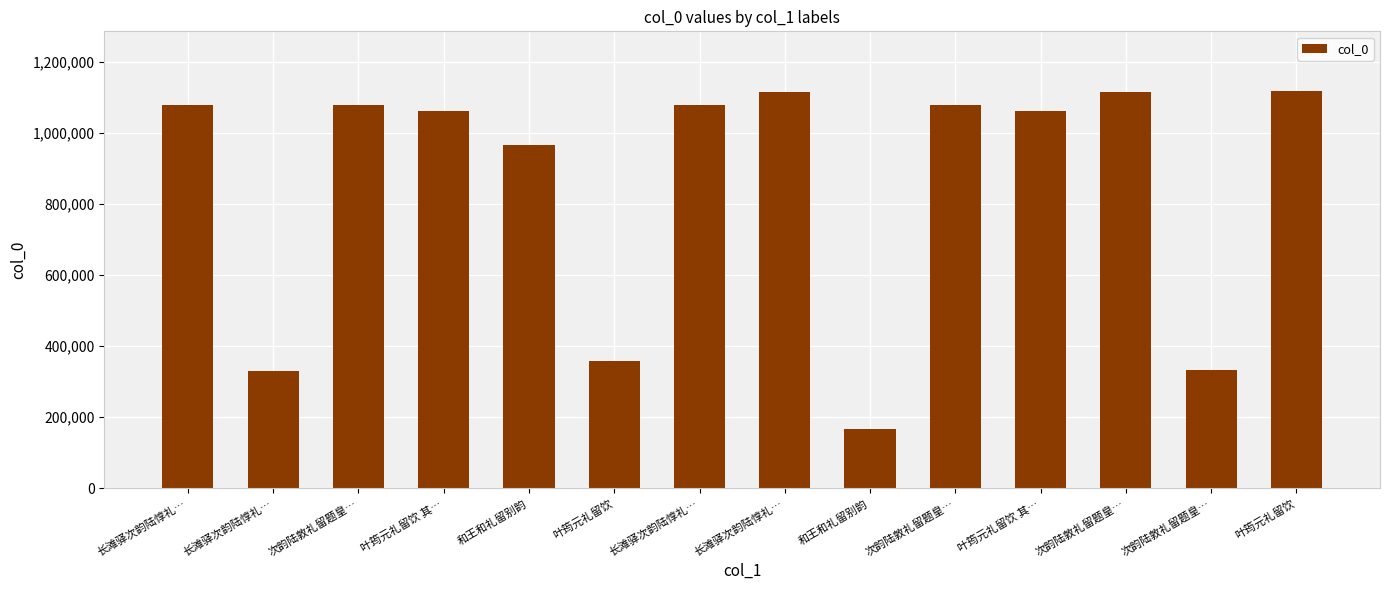

How many series are shown in this chart?

1